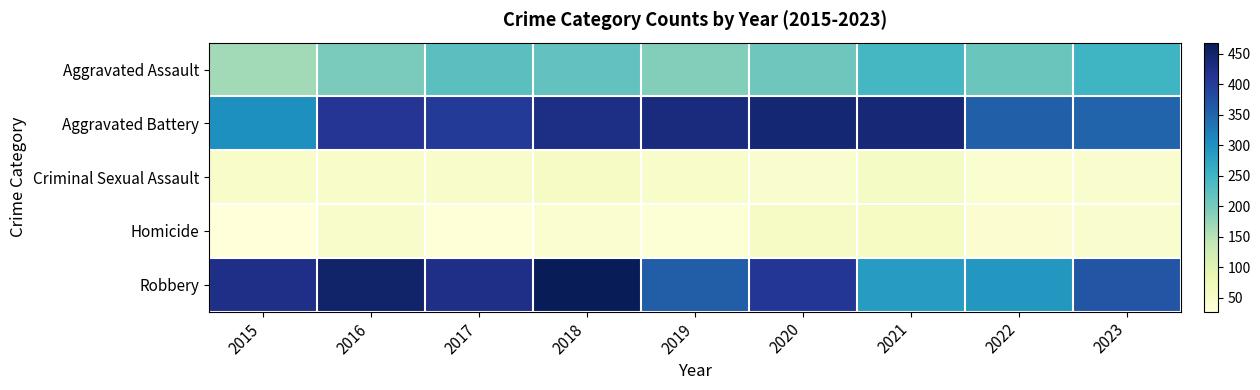

Reading right to left, what are all the values shown in this chart?

Aggravated Assault: 2023=250	2022=210	2021=243	2020=207	2019=189	2018=217	2017=225	2016=196	2015=166
Aggravated Battery: 2023=350	2022=356	2021=439	2020=443	2019=432	2018=425	2017=403	2016=411	2015=304
Criminal Sexual Assault: 2023=44	2022=41	2021=56	2020=44	2019=49	2018=53	2017=47	2016=49	2015=51
Homicide: 2023=43	2022=40	2021=57	2020=54	2019=35	2018=41	2017=29	2016=46	2015=27
Robbery: 2023=369	2022=294	2021=287	2020=409	2019=359	2018=468	2017=423	2016=450	2015=423